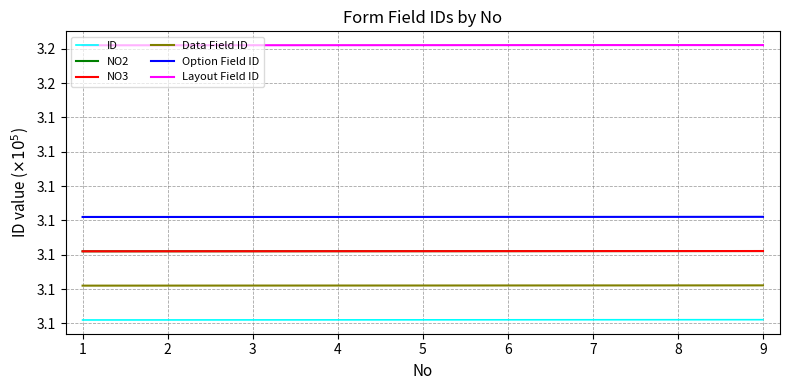

At how many categories does at least one series exceed 313713?

9